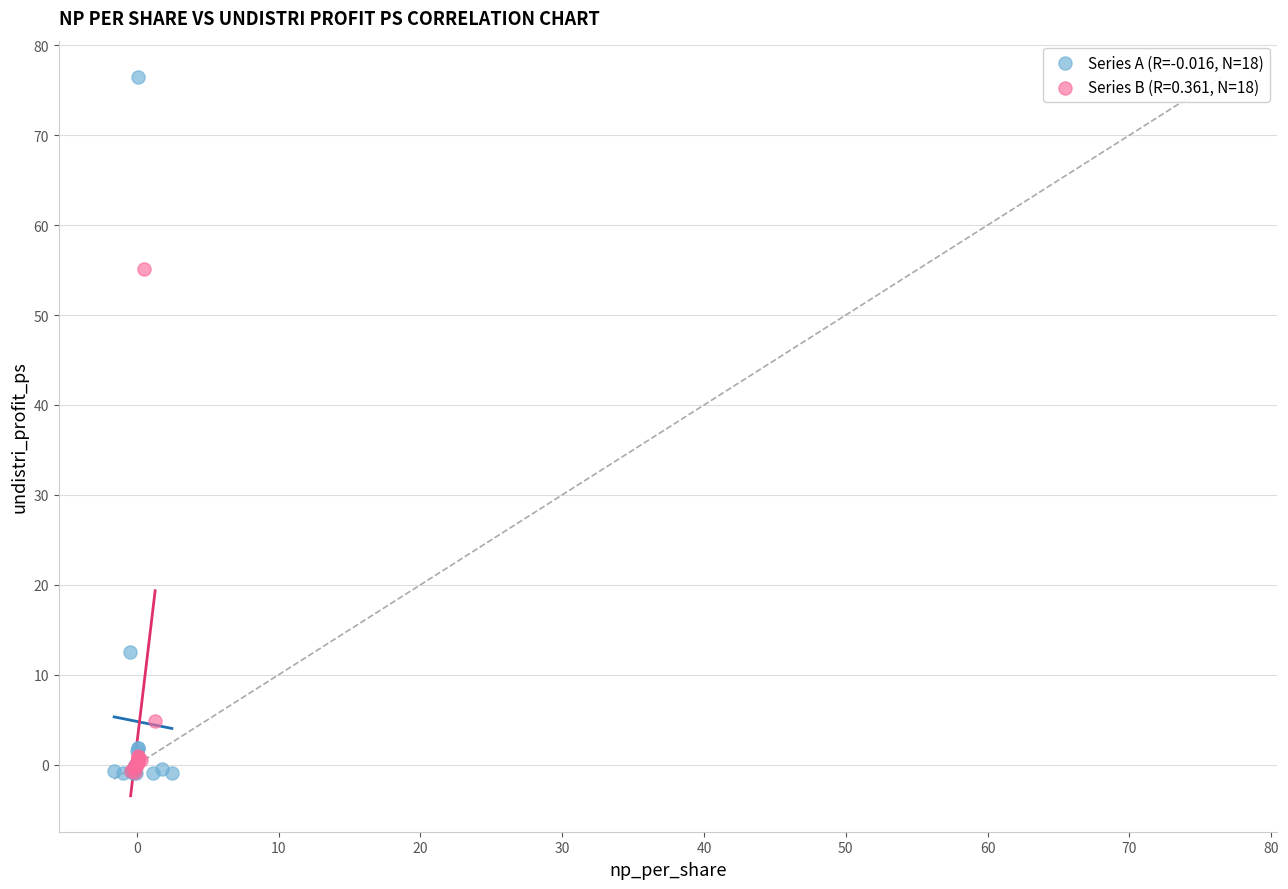

Which series has the largest Y range (max minus min)?

Series A (R=-0.016, N=18)